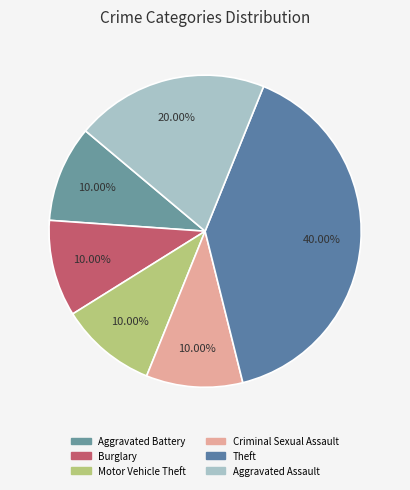

Rank the categories by value from lowest to highest.

Aggravated Battery, Burglary, Motor Vehicle Theft, Criminal Sexual Assault, Aggravated Assault, Theft